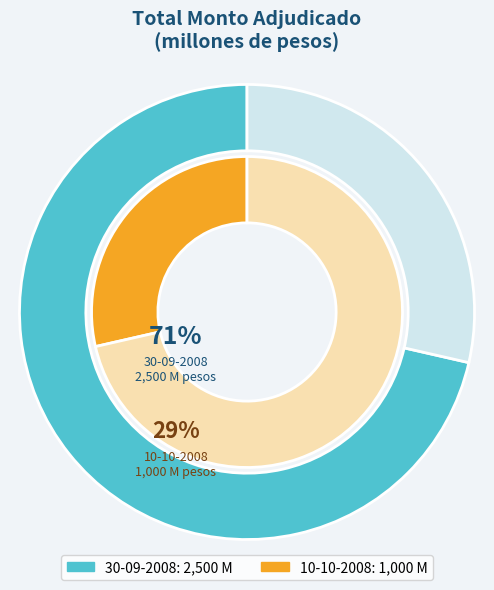

Combined, what portion of the pie is 10-10-2008 and 30-09-2008?

100.0%